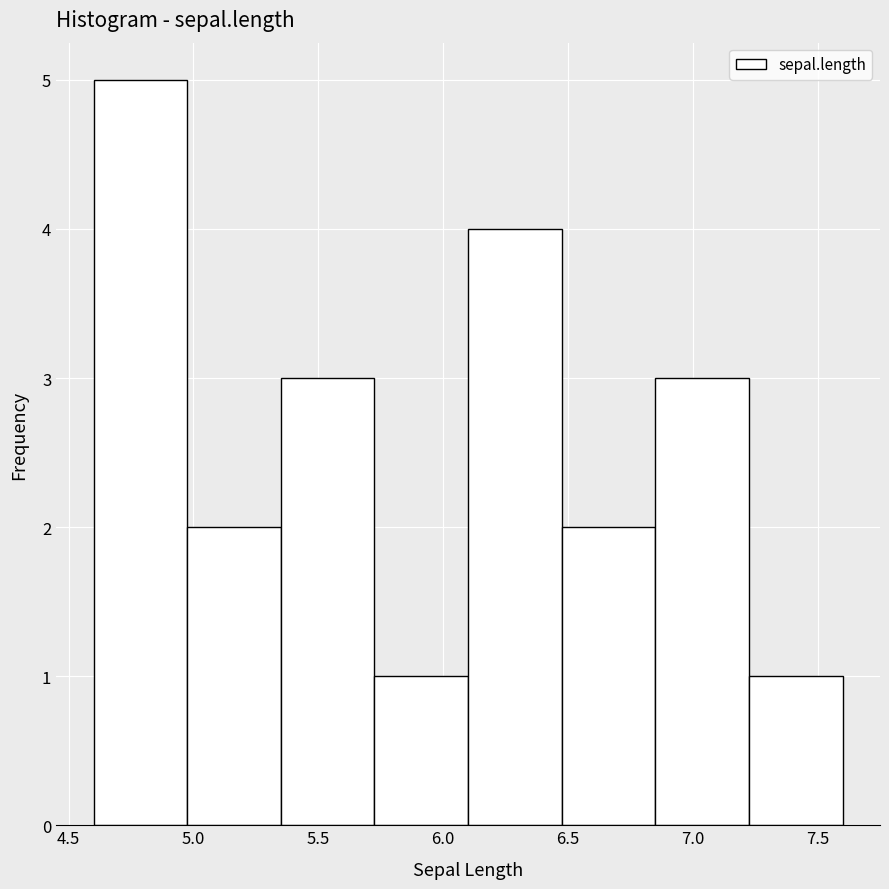

Reading left to right, transcribe this chart: for each bar, give the range it covers on the x-axis and its height. Neither the bar edges nor the heights are printed on the chart, so give them approximately, as read against the axes.

4.600 to 4.975: 5
4.975 to 5.350: 2
5.350 to 5.725: 3
5.725 to 6.100: 1
6.100 to 6.475: 4
6.475 to 6.850: 2
6.850 to 7.225: 3
7.225 to 7.600: 1